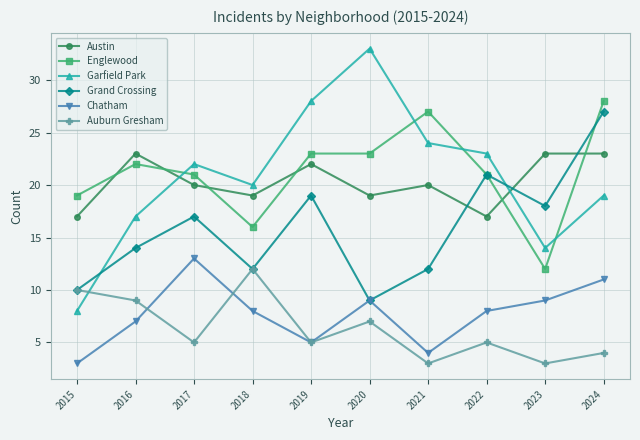

What is the value of the Auburn Gresham point at the 5th from the left?

5